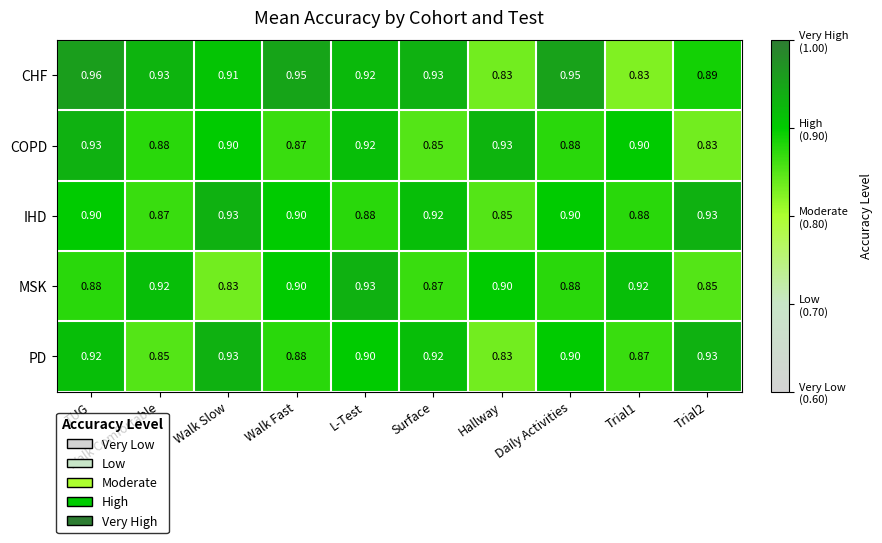

Which label corresponds to the largest value in the chart?

TUG